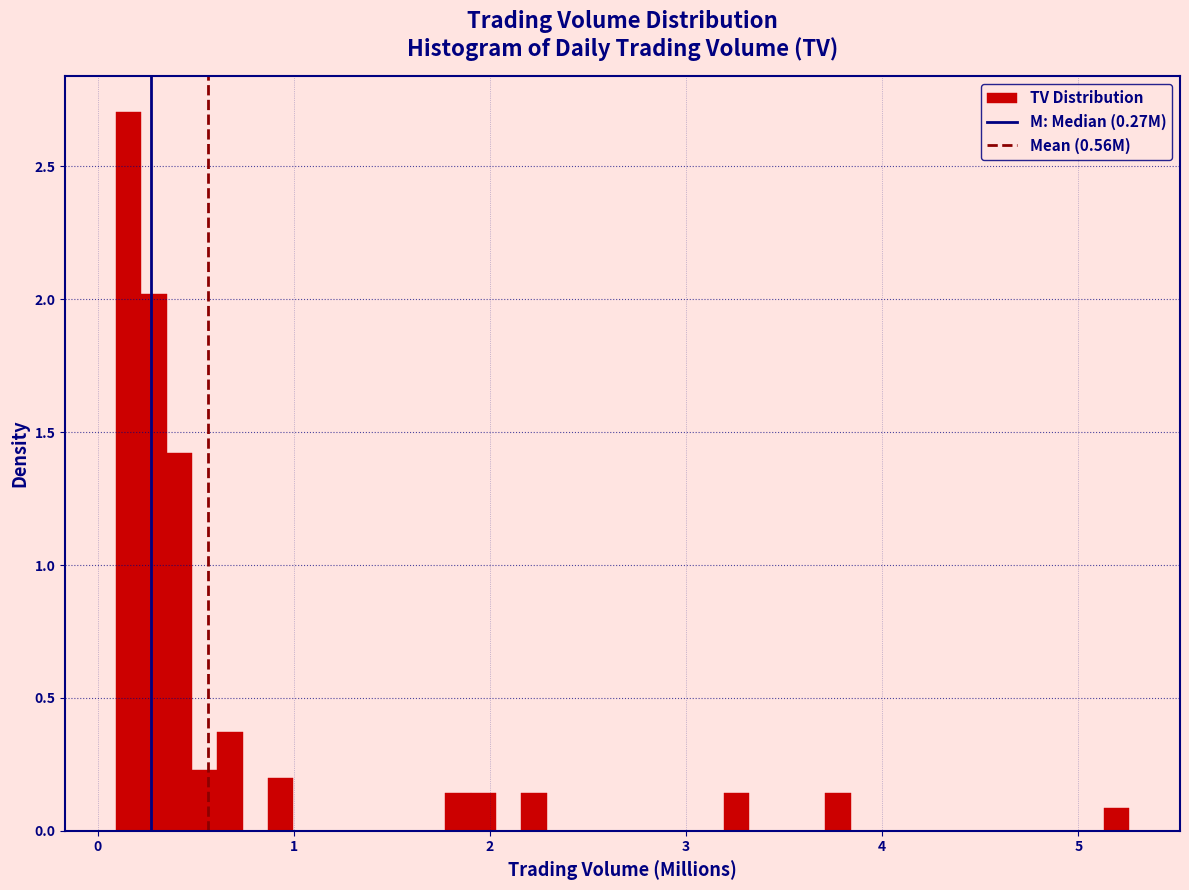

Around what value on the x-axis is the tallest bar? Give the approximate position of its centre, as read against the axis.

0.2